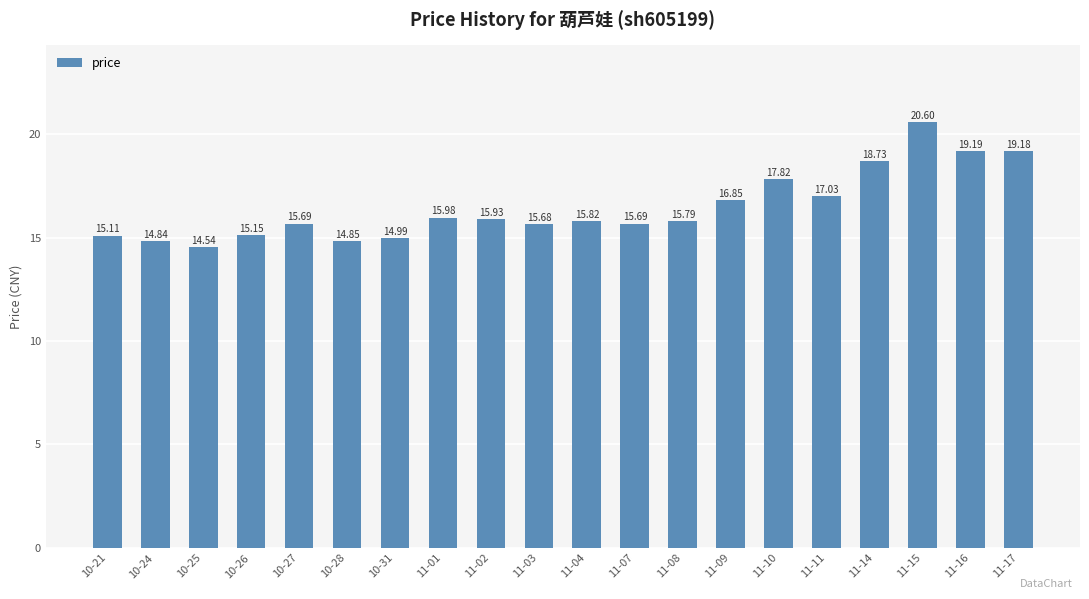

What is the change in value from 11-08 to 11-17?

+3.4